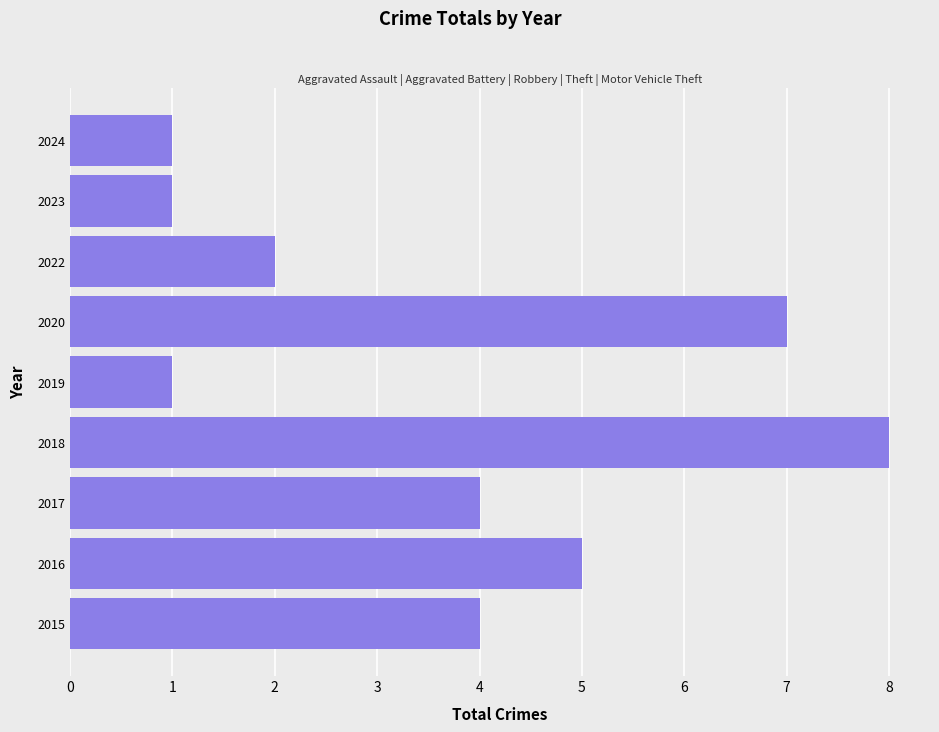

What value does the data have at 2018?

8